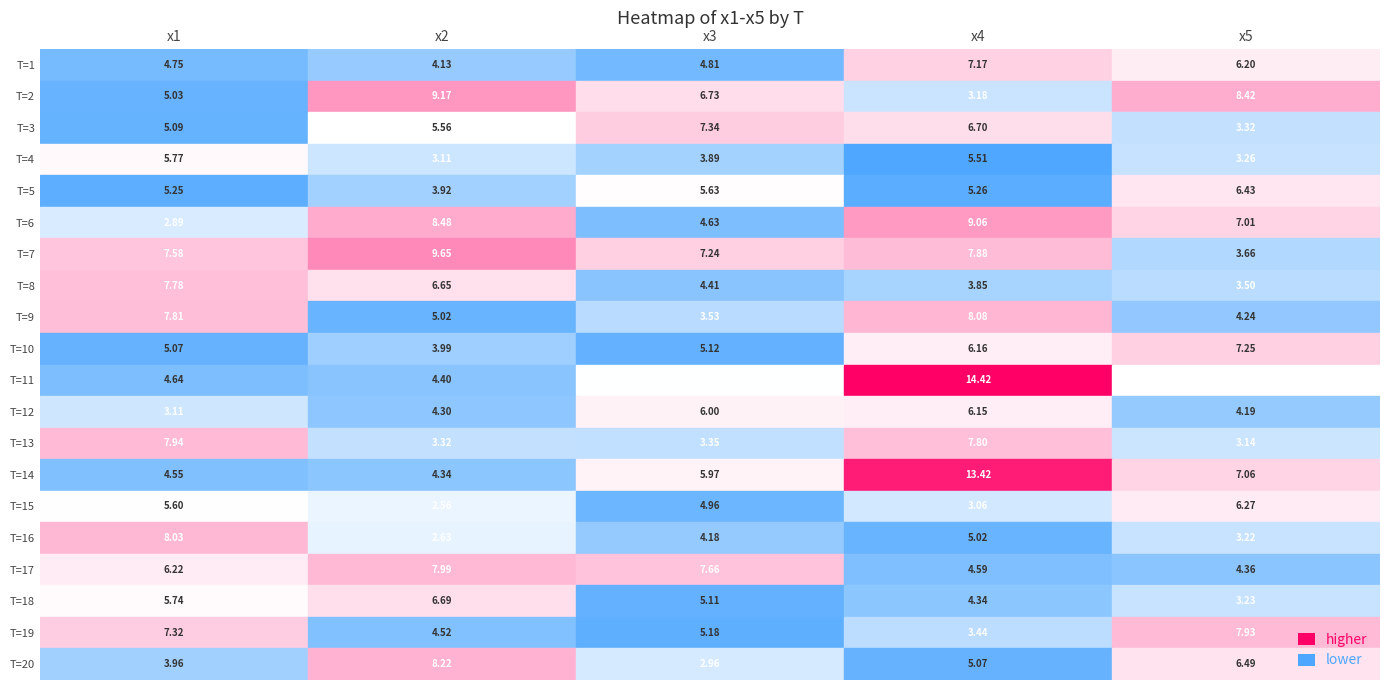

Between 0 and 2, which series saw the biggest shift?

13